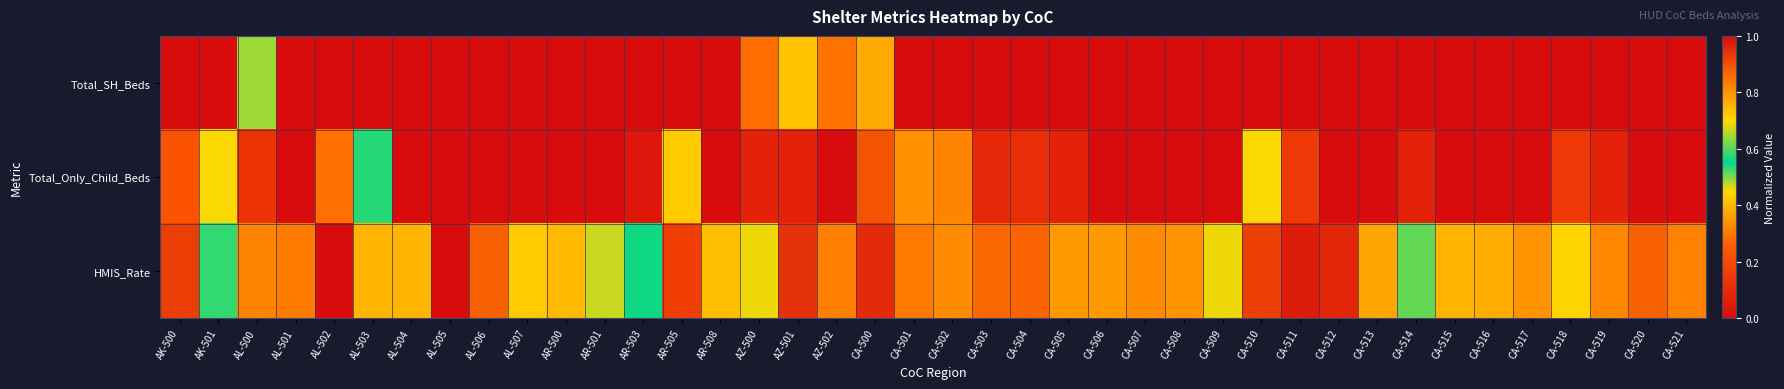

At how many categories does at least one series exceed 0?

40